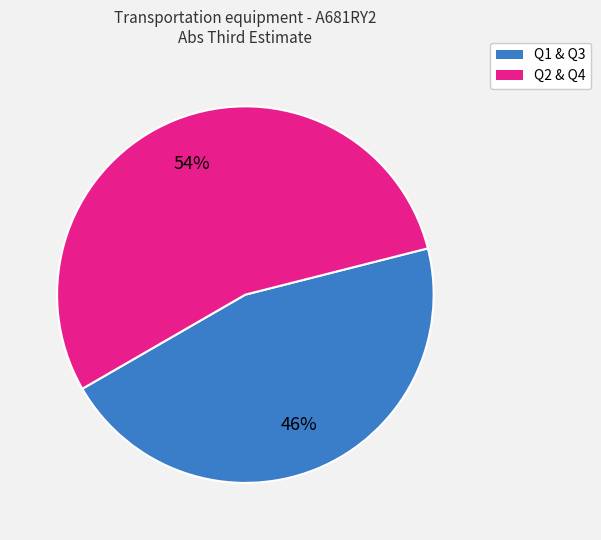

Is there a majority slice in this chart?

Yes